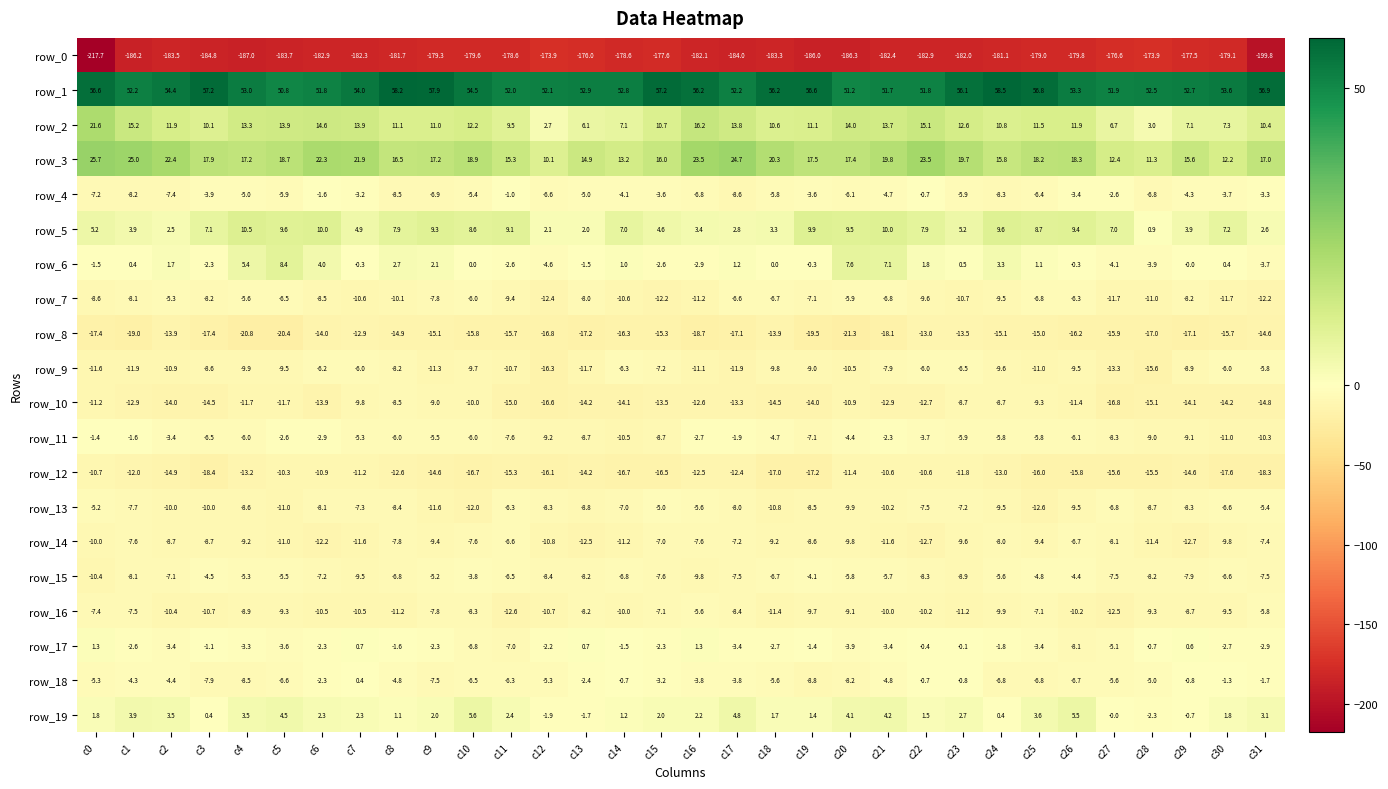

Where is row_6 nearest to the value 1?

c14